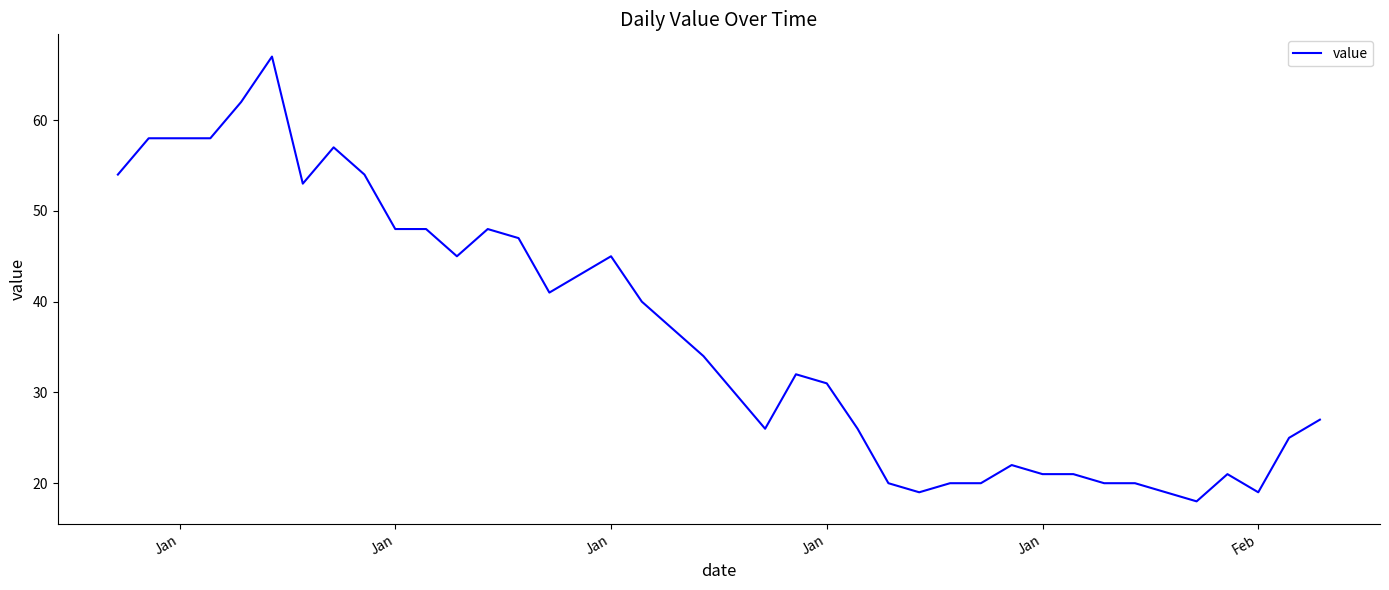

What is the difference between the maximum and second lowest values?

48